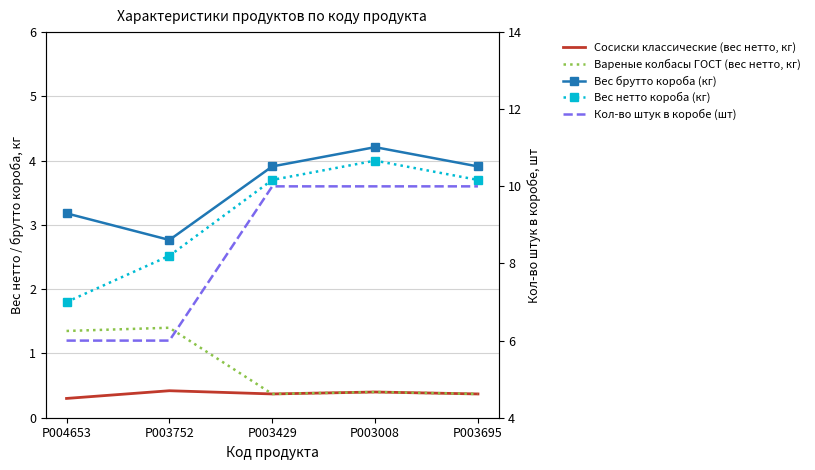

Is the value of Вес брутто короба (кг) at P003752 greater than the value of Вареные колбасы ГОСТ (вес нетто, кг) at P003695?

Yes